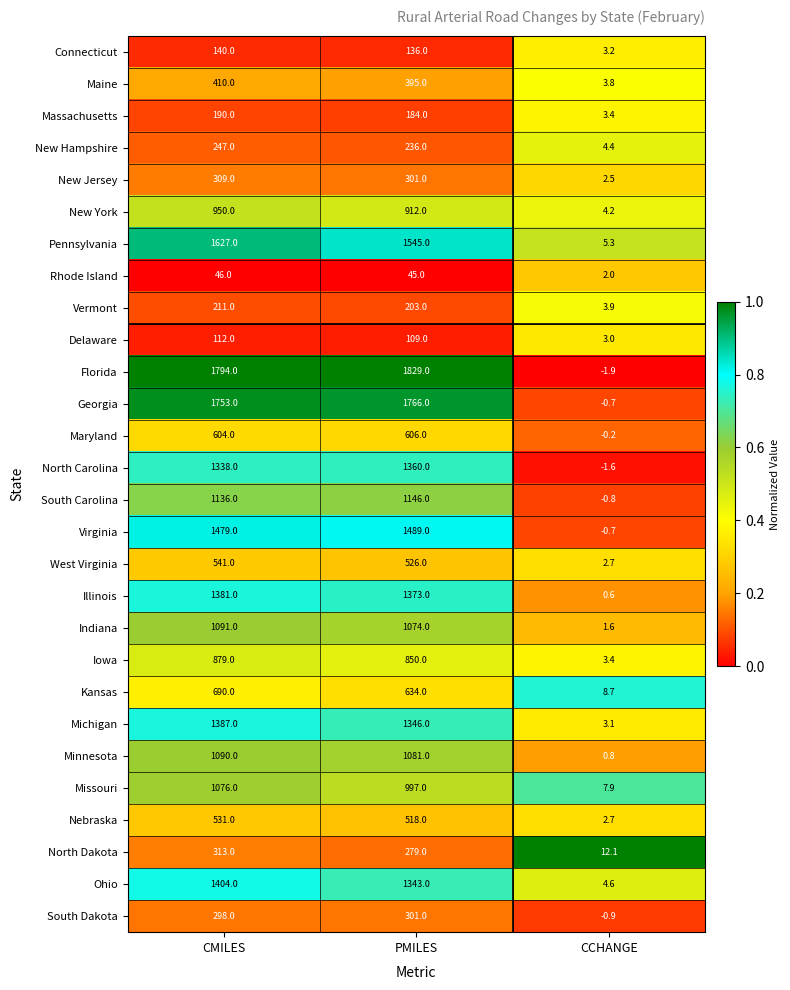

Which series changed the most between CMILES and PMILES?

Pennsylvania